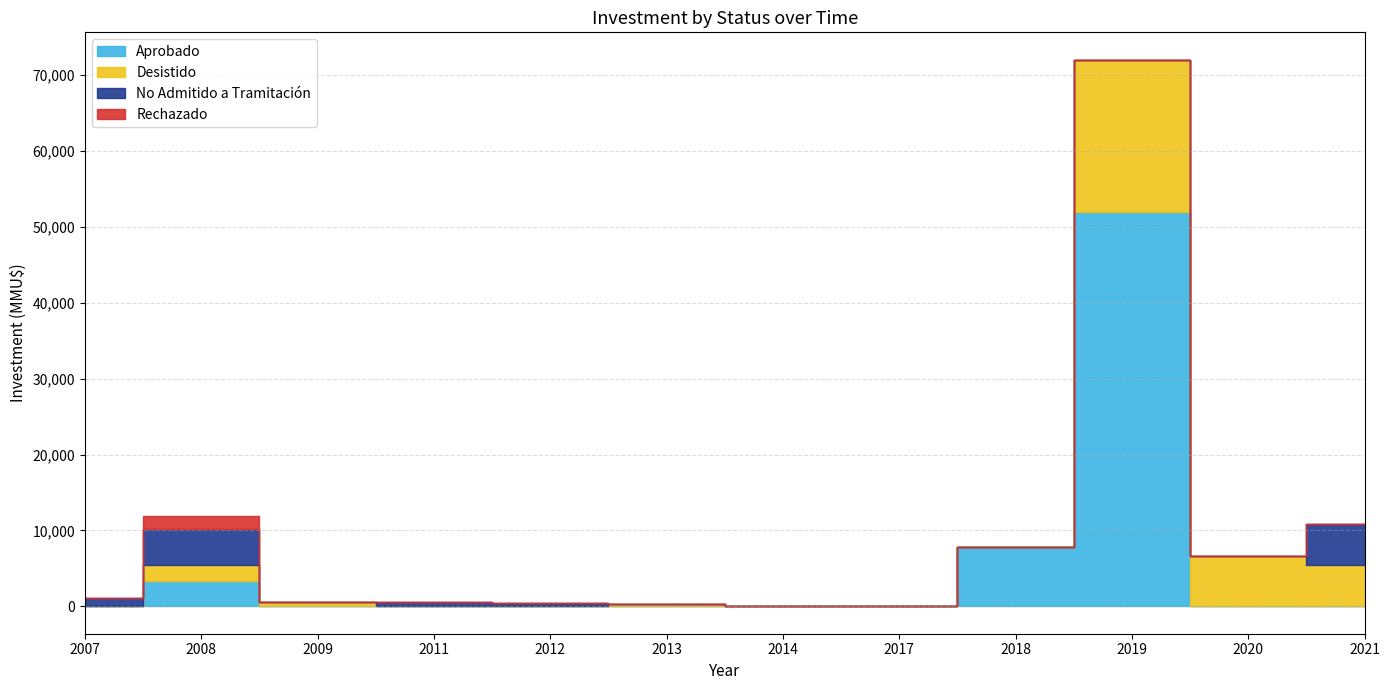

Rank the series at 2012-02 from highest to lowest value.

No Admitido a Tramitación, Aprobado, Desistido, Rechazado